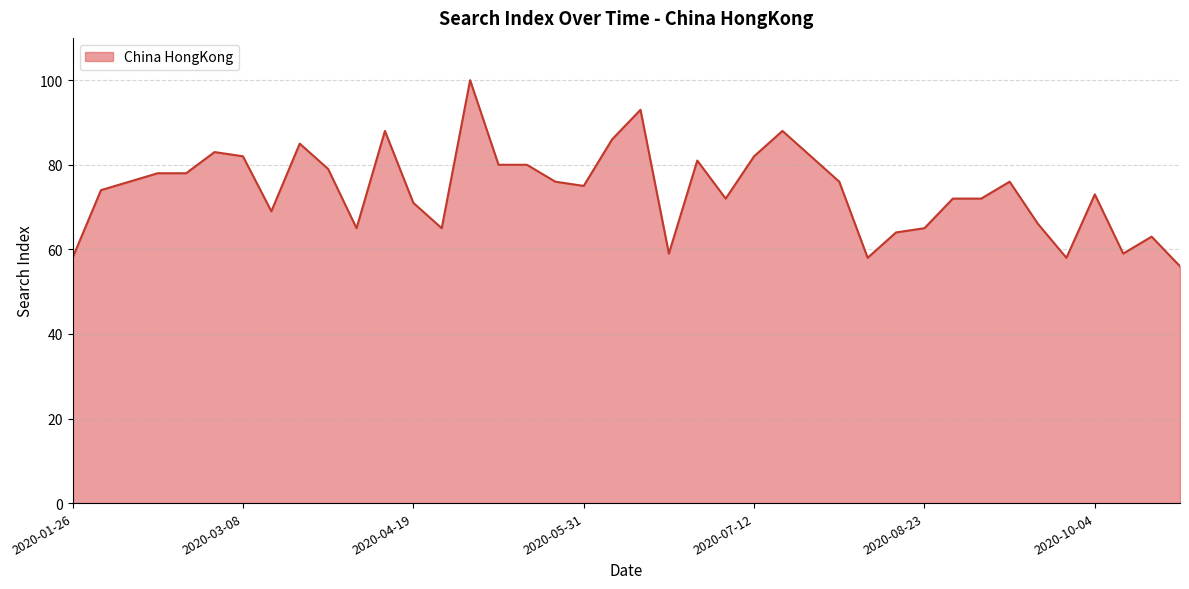

How many distinct data groups are displayed?

1